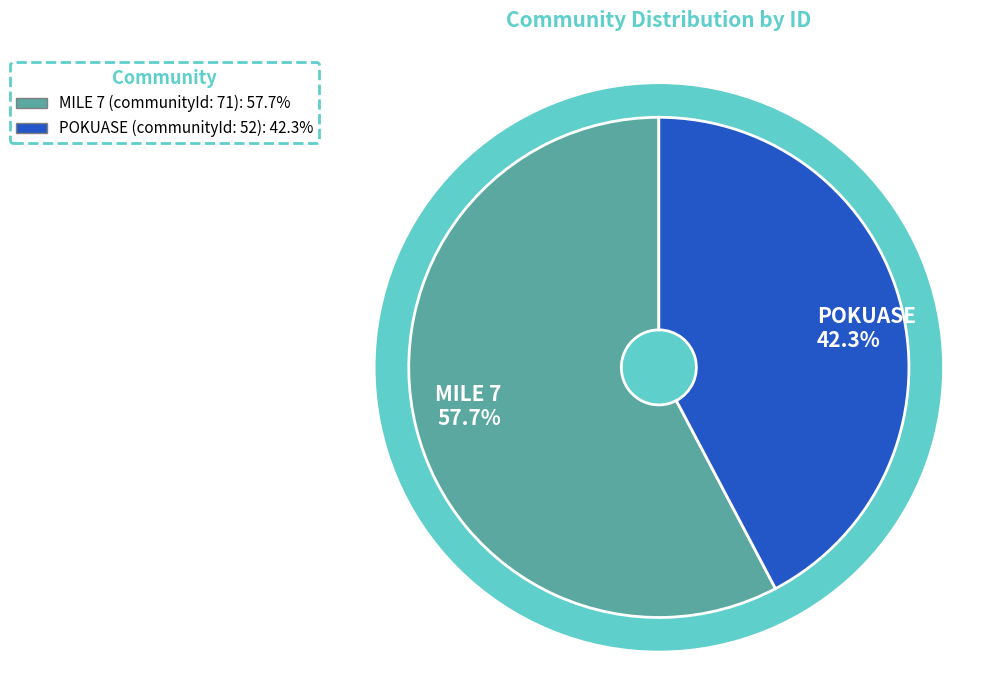

What percentage do MILE 7 and POKUASE together represent?

100.0%